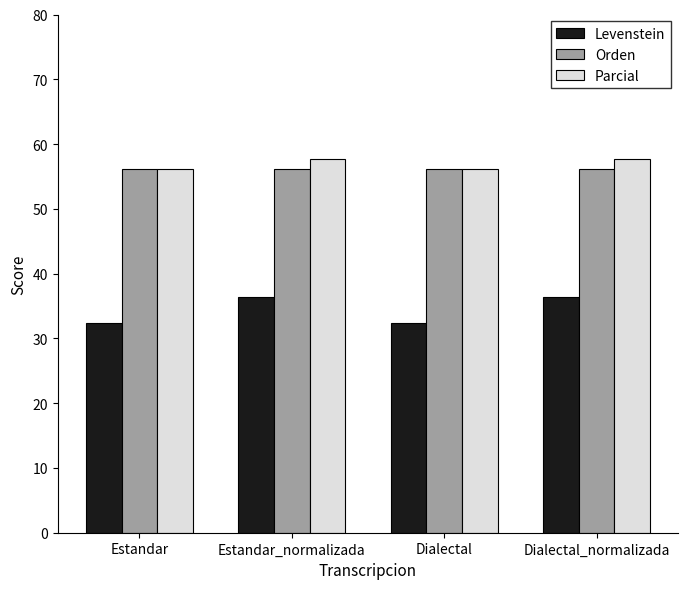

Reading left to right, transcribe all the data shown in this chart.

Levenstein: Estandar=32.4	Estandar_normalizada=36.4	Dialectal=32.4	Dialectal_normalizada=36.4
Orden: Estandar=56.1	Estandar_normalizada=56.1	Dialectal=56.1	Dialectal_normalizada=56.1
Parcial: Estandar=56.1	Estandar_normalizada=57.7	Dialectal=56.1	Dialectal_normalizada=57.7